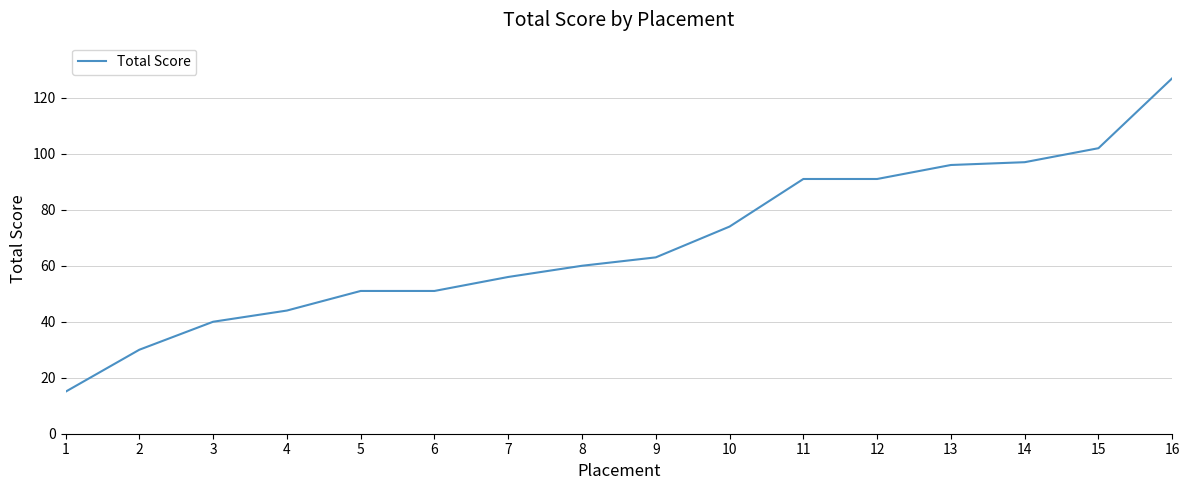

True or false: the data shows 27 at 11.

False